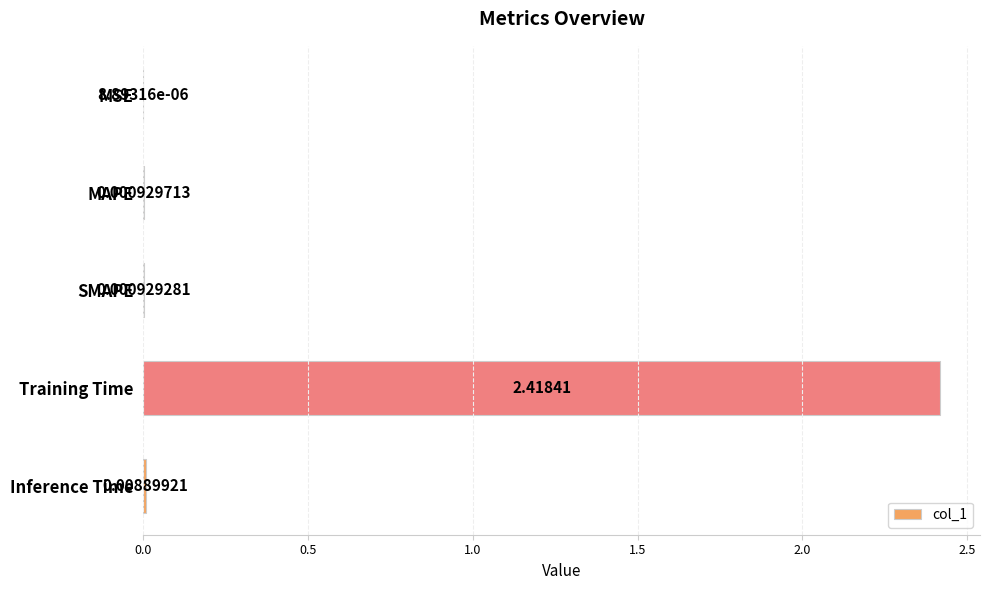

Which has a higher value, Training Time or MAPE?

Training Time